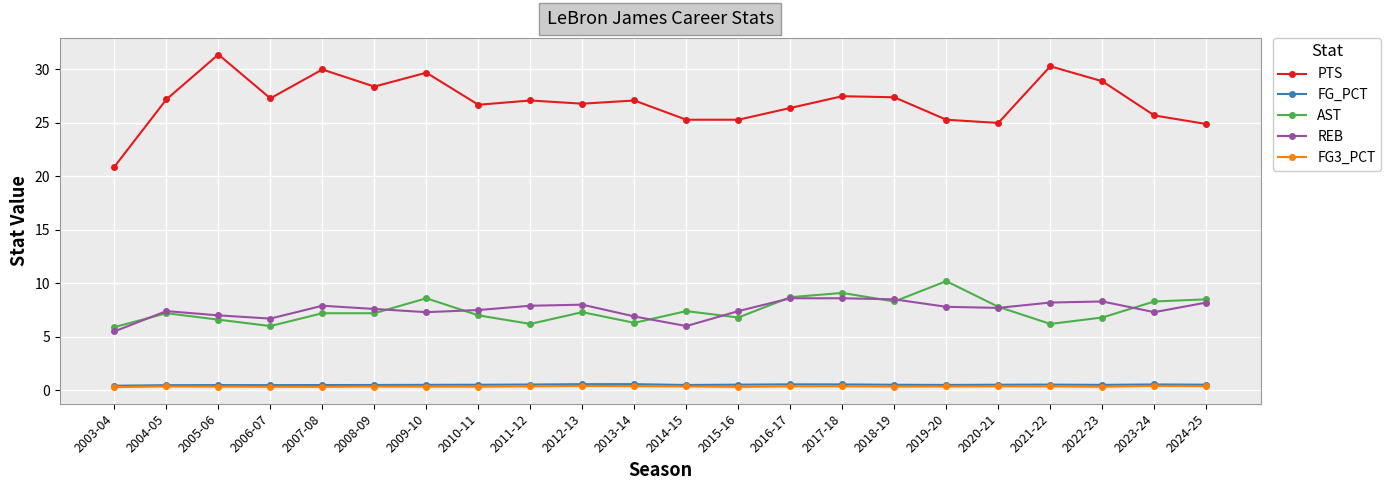

What is the lowest value of the FG_PCT series?

0.4